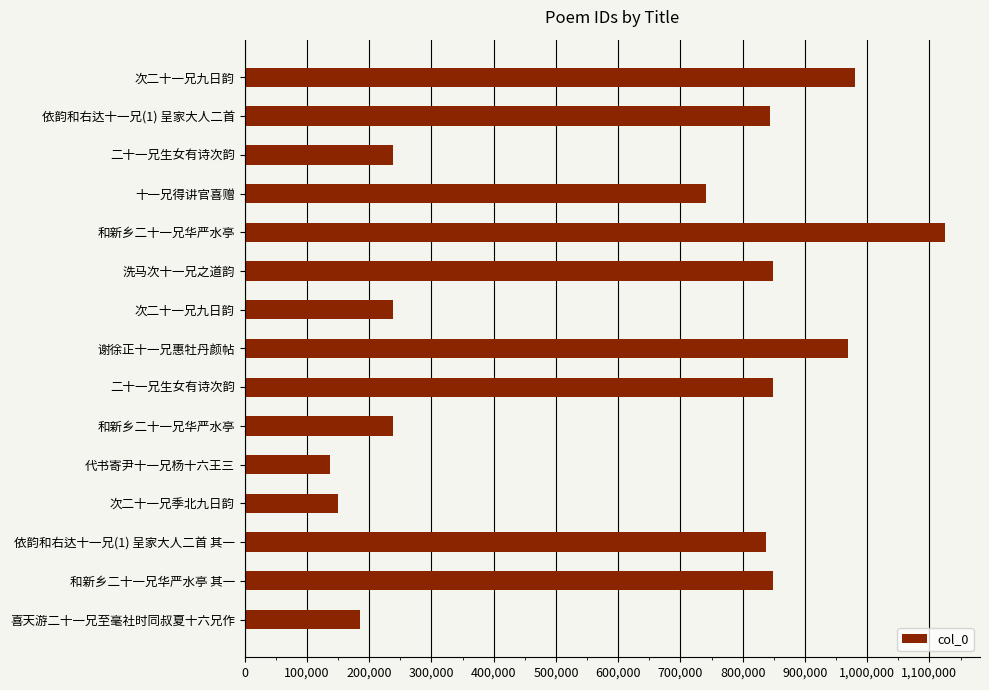

How many bars are there in total?

15